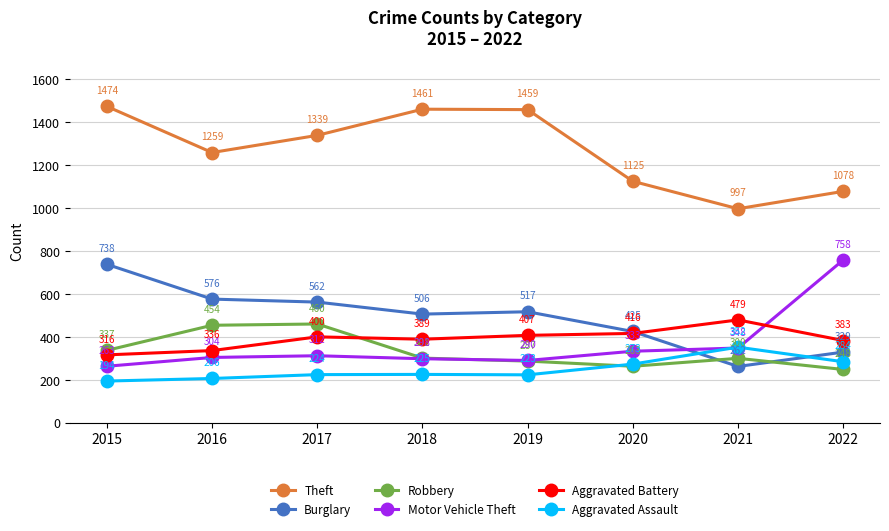

At which category does Aggravated Assault reach its first local peak?

2018